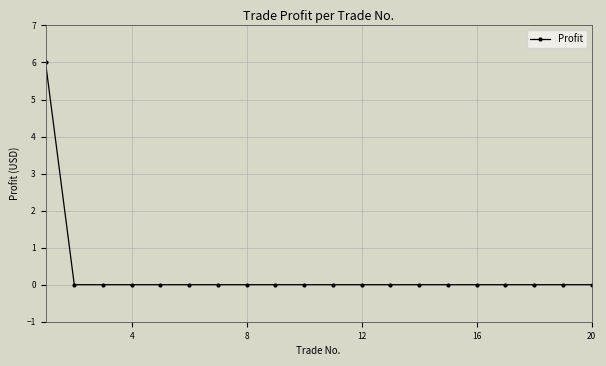

What is the maximum value shown in the chart?

6